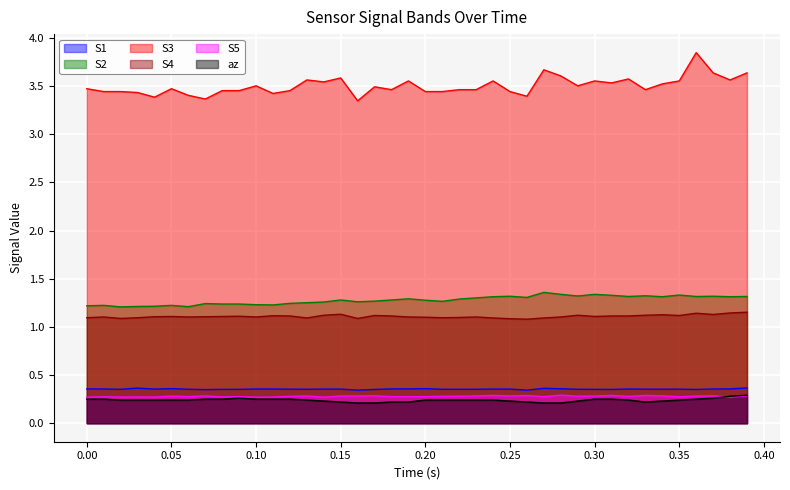

How many distinct data groups are displayed?

6